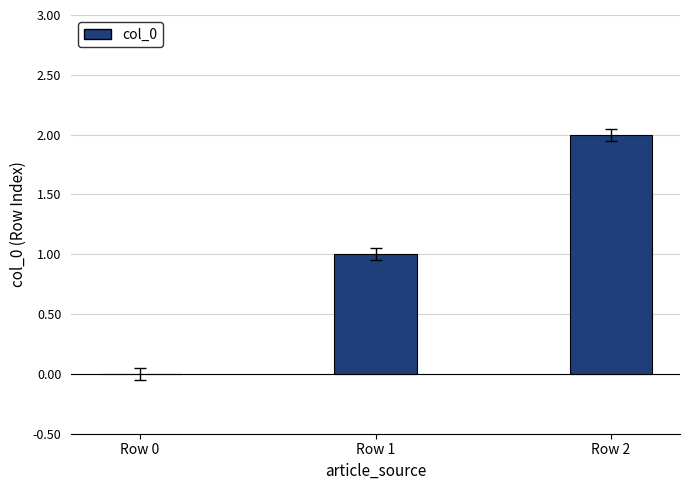

How many distinct data groups are displayed?

1